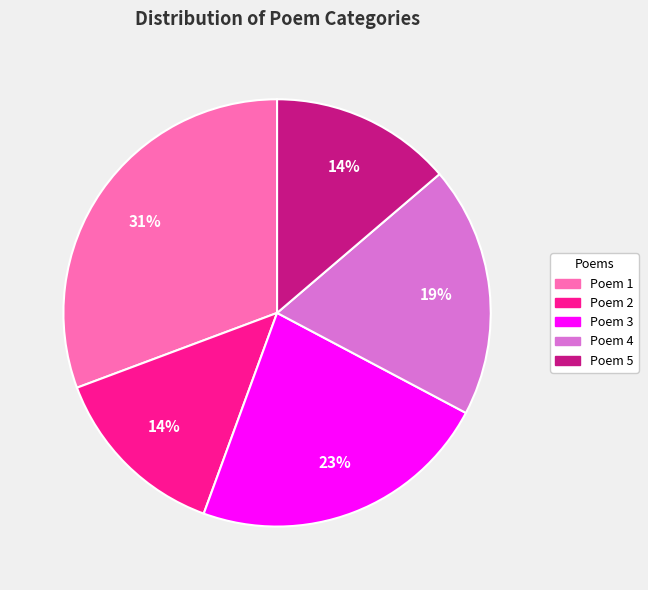

Is there a majority slice in this chart?

No